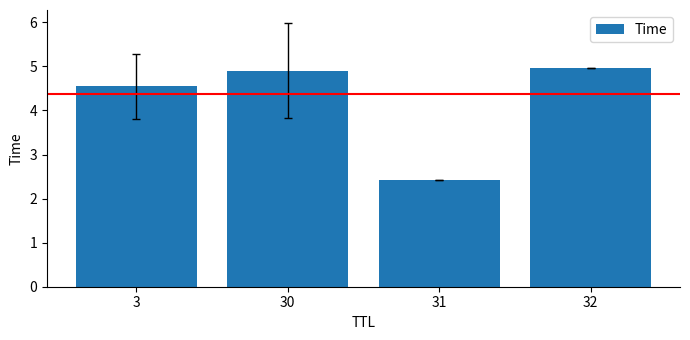

Where is the data nearest to the value 3?

31